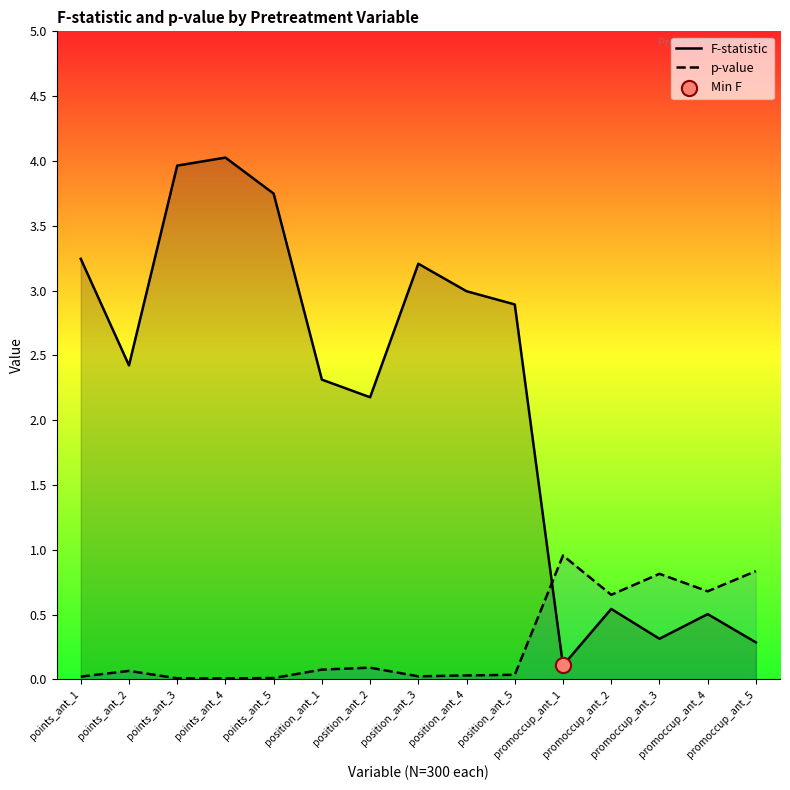

Which series has the widest spread of Y values?

F-statistic